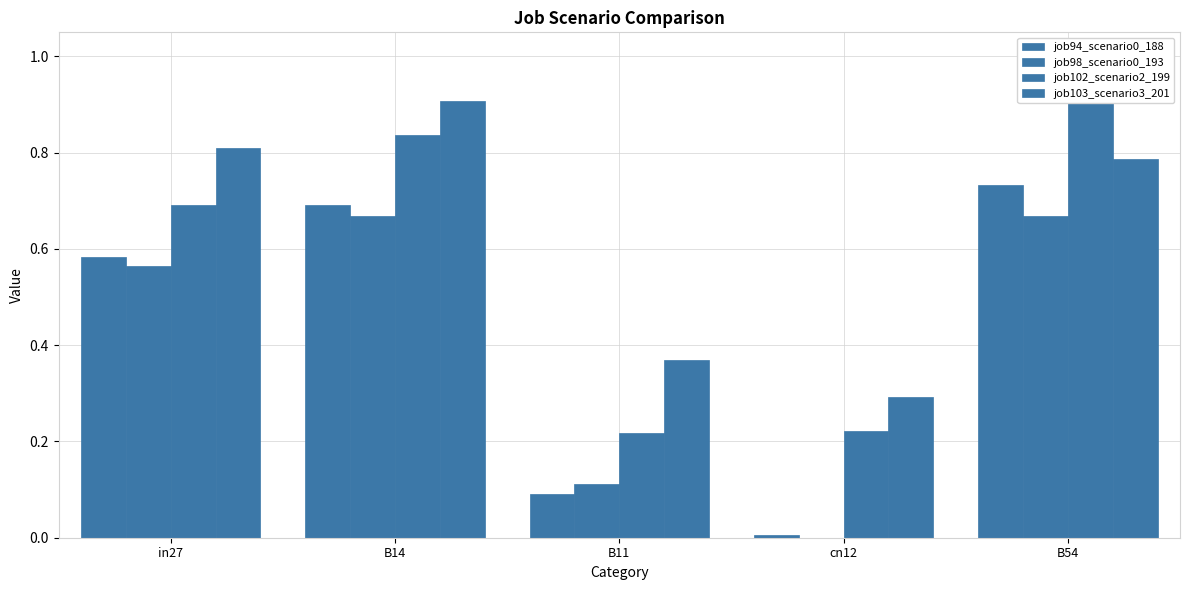

What are all the series names shown in the legend?

job94_scenario0_188, job98_scenario0_193, job102_scenario2_199, job103_scenario3_201